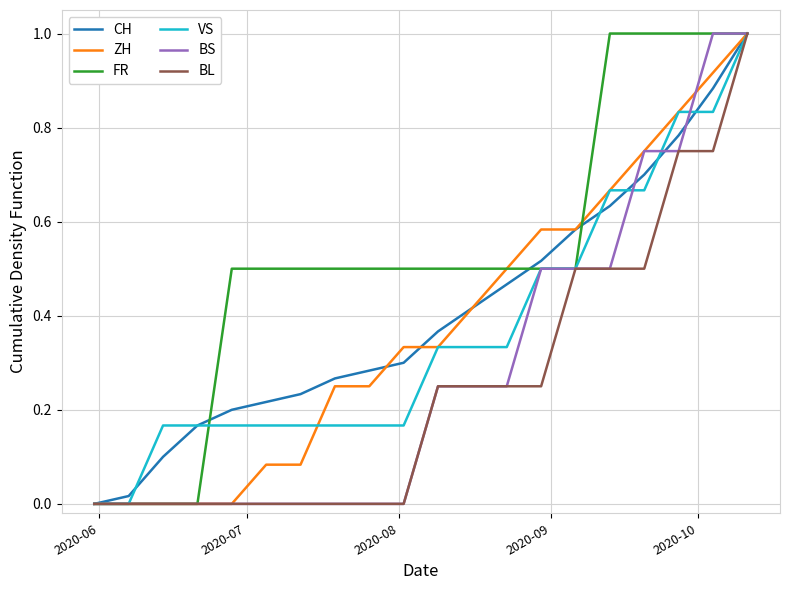

How many lines are shown in the chart?

6